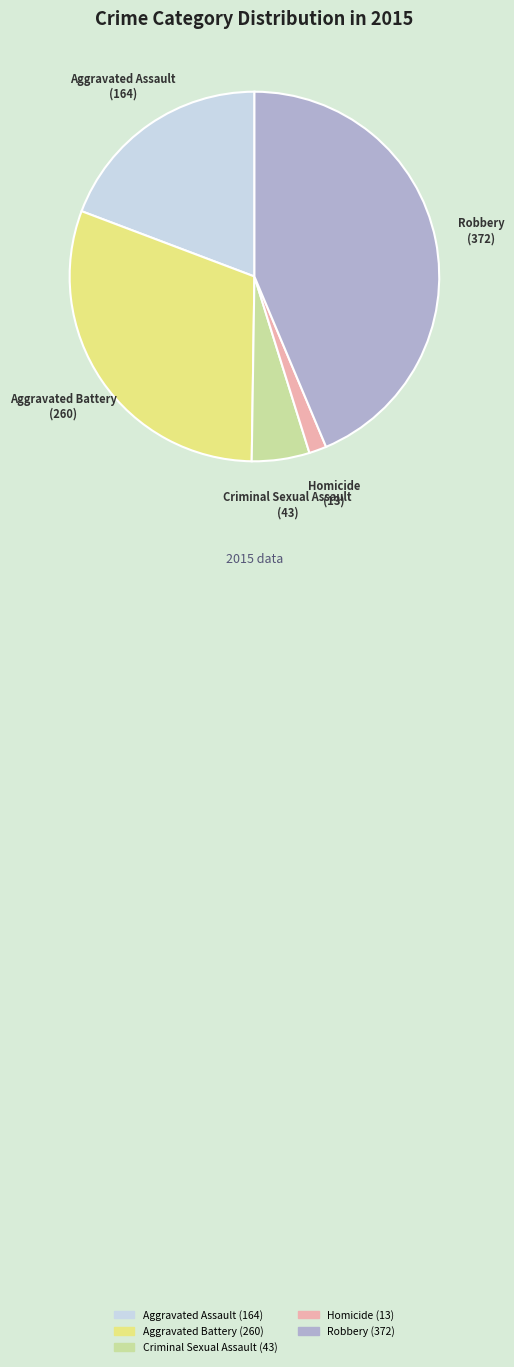

Count the number of slices in the pie.

5